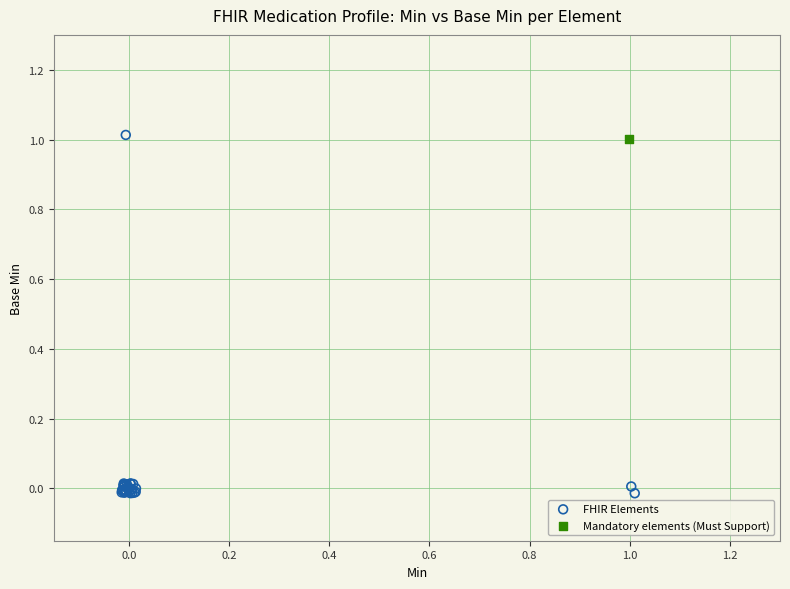

What are all the series names shown in the legend?

FHIR Elements, Mandatory elements (Must Support)